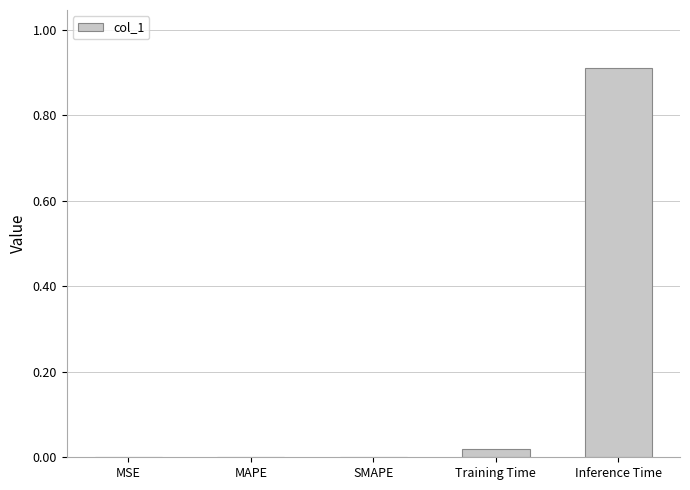

Is it true that the value at MAPE is -0.5?

False